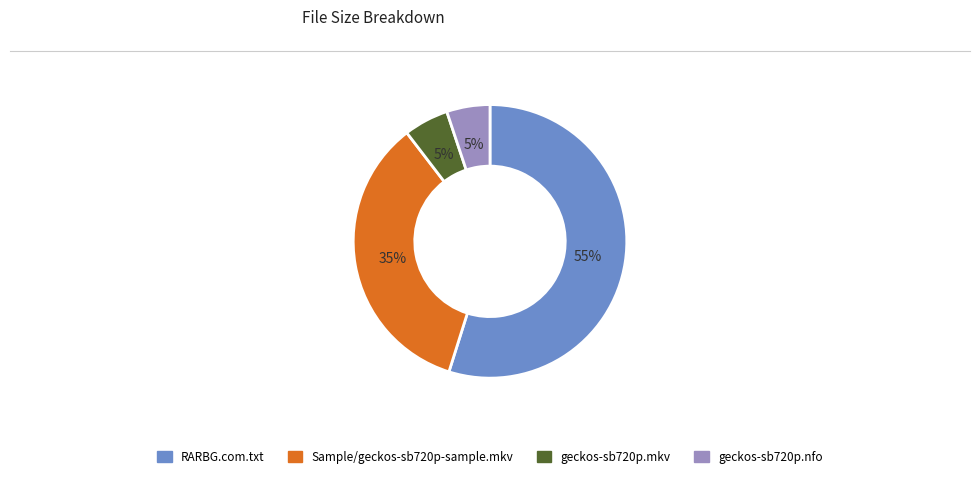

To the nearest percent, what percentage of the pie is geckos-sb720p.nfo?

5%